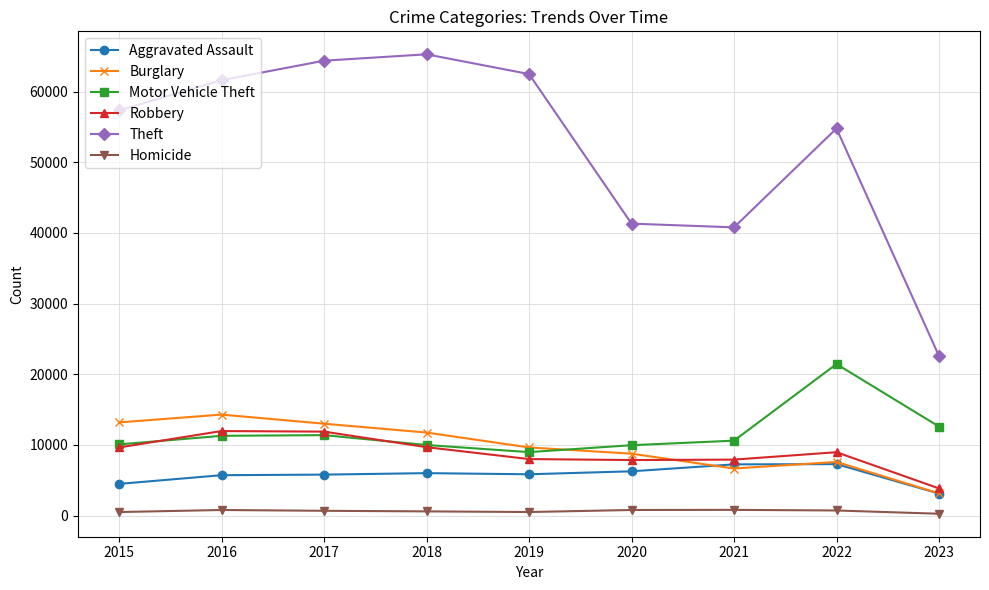

At which label is Burglary closest to 8712?

2020